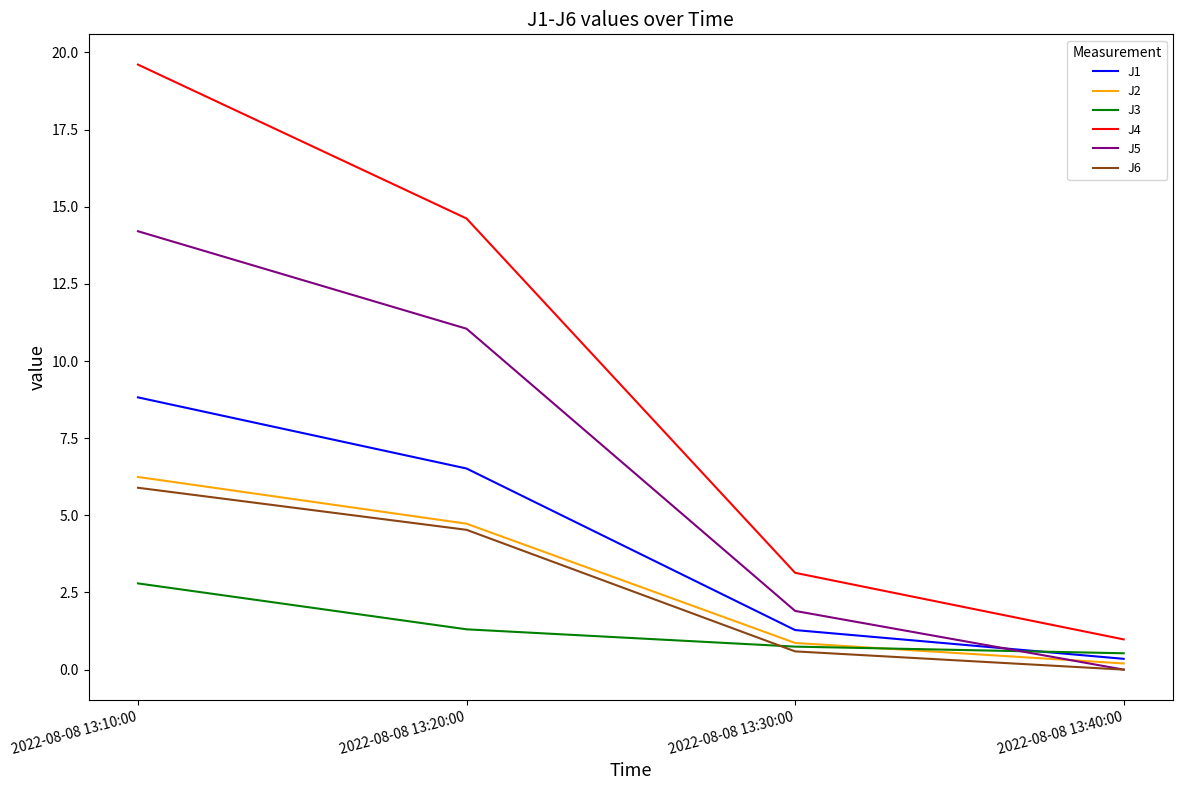

Rank the categories by J4 value from highest to lowest.

2022-08-08 13:10:00, 2022-08-08 13:20:00, 2022-08-08 13:30:00, 2022-08-08 13:40:00